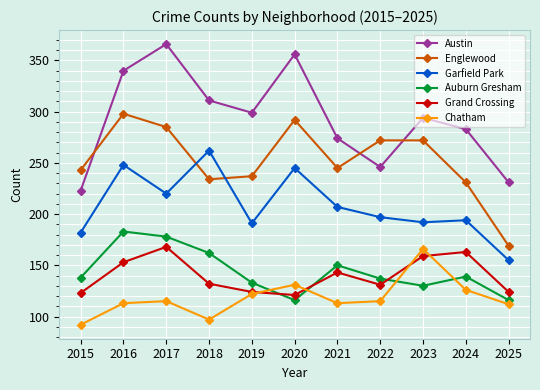

True or false: Garfield Park has a value of 194 at 2024.

True